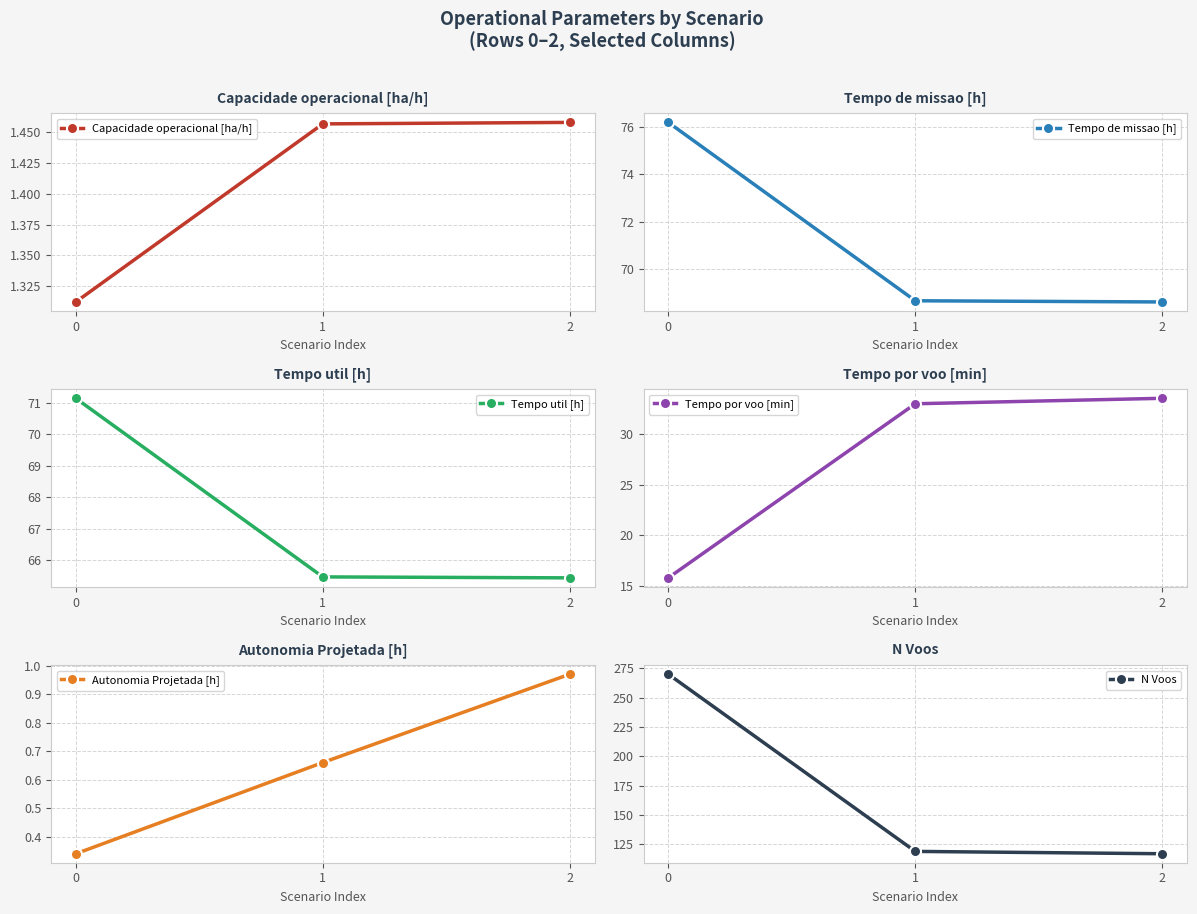

Which has a higher value, 0 or 2?

2